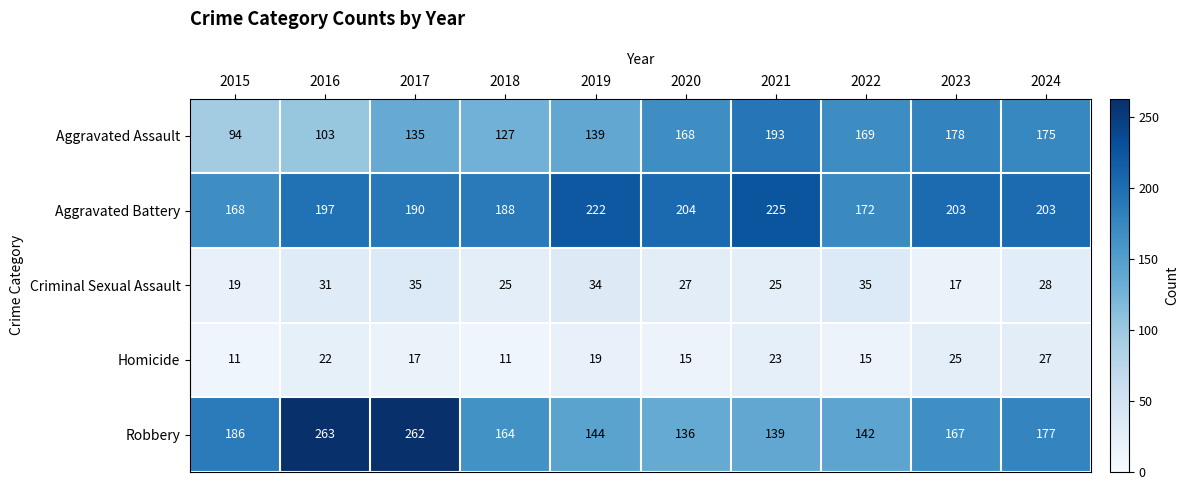

At which category does the chart reach its peak across all series?

2016